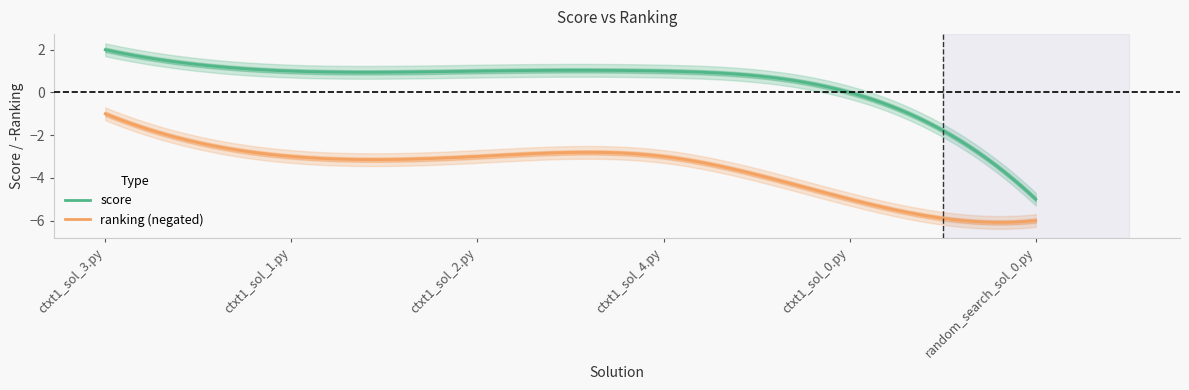

Reading left to right, transcribe all the data shown in this chart.

score: 2	1	1	1	0	-5
ranking: 1	3	3	3	5	6